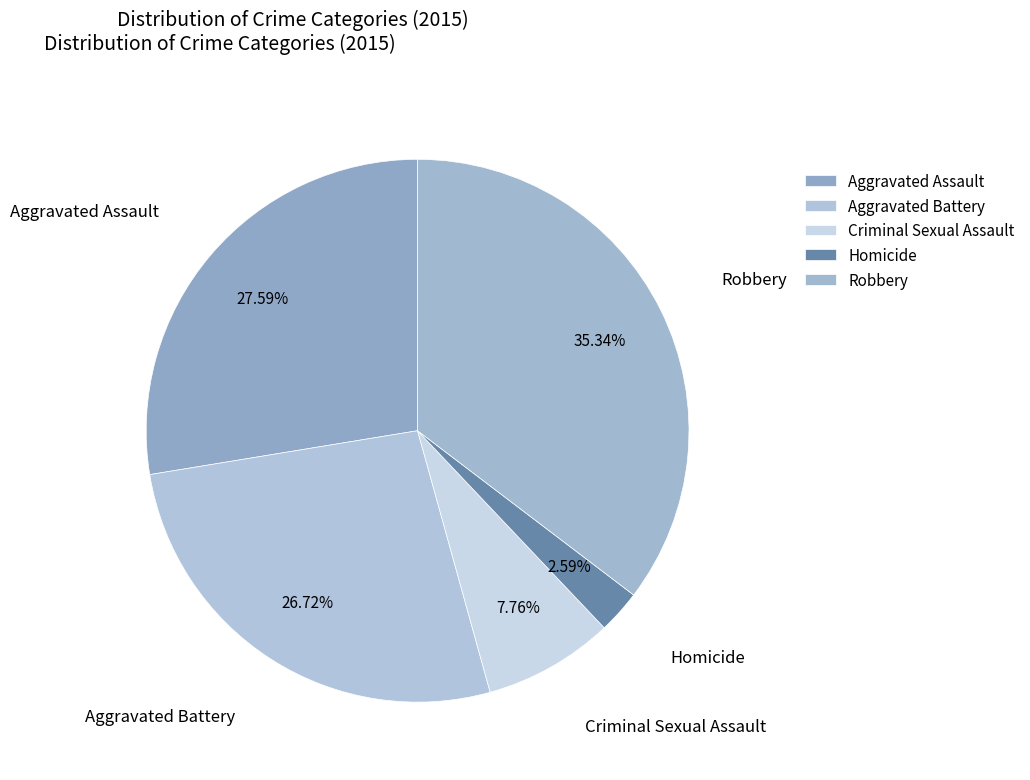

Does Aggravated Assault represent more than half of the total?

No